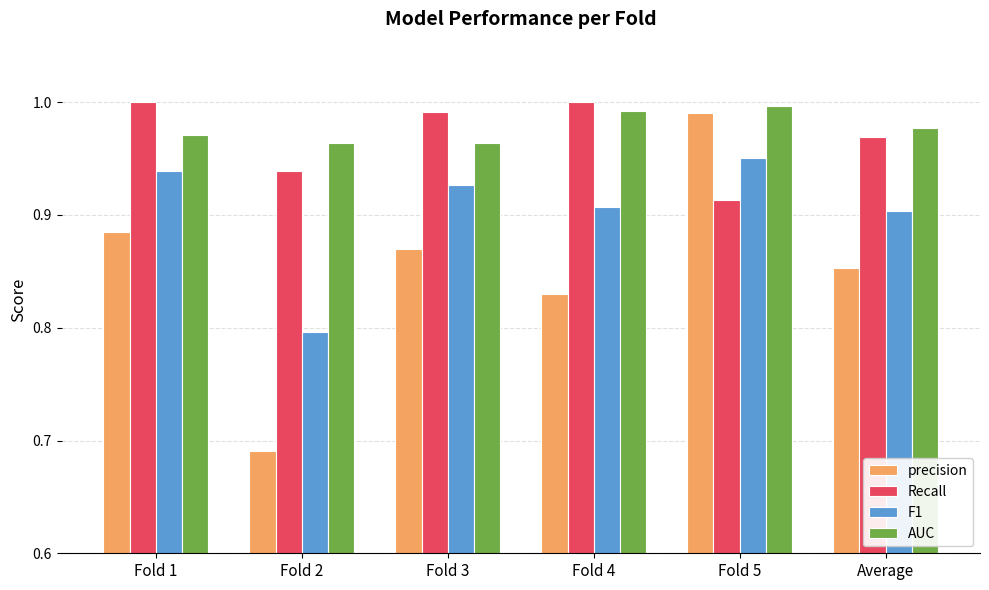

At how many categories does at least one series exceed 0?

6